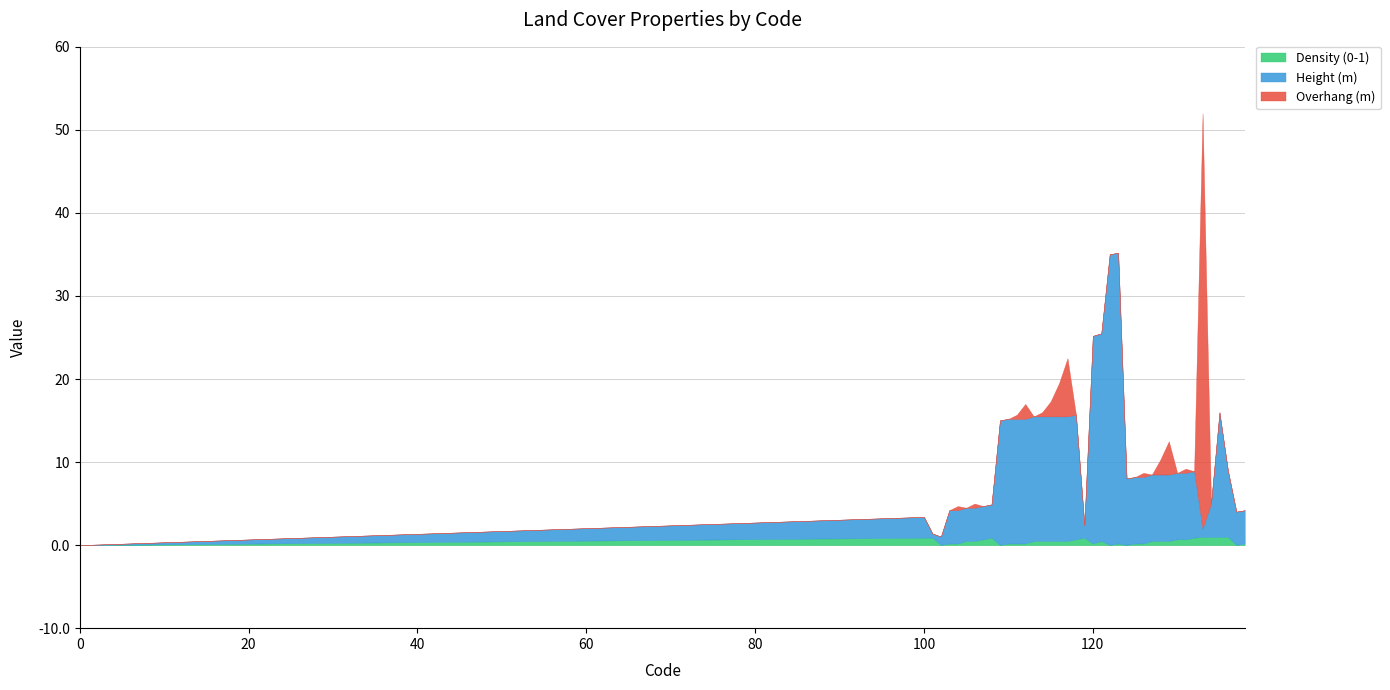

Which series has the widest spread of values?

Overhang (m)